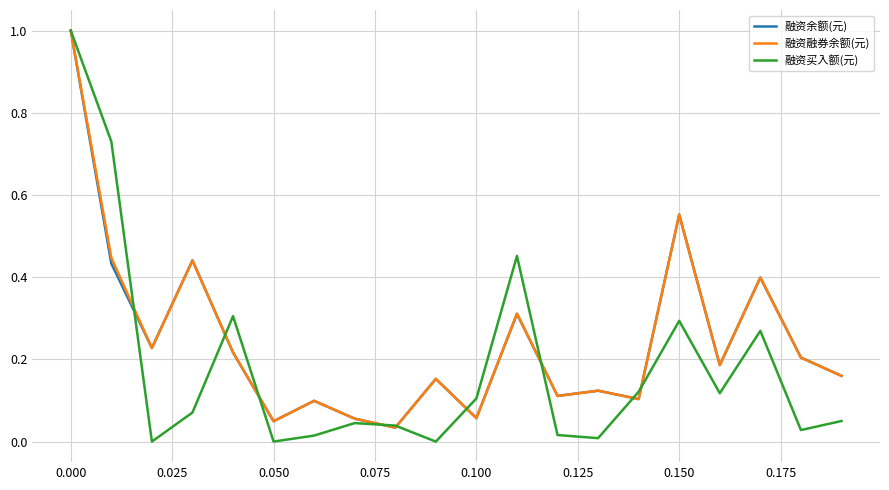

Which series has the largest range (max minus min)?

融资买入额(元)